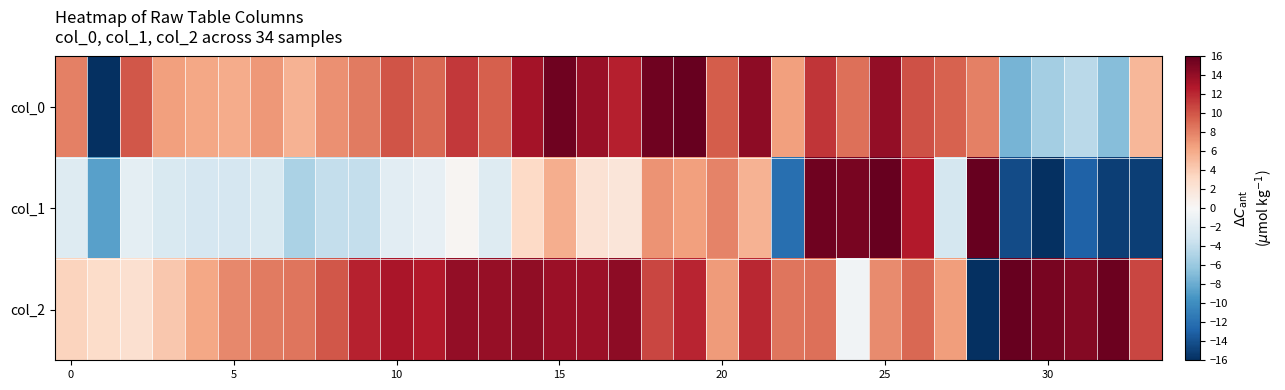

Which series has the largest range (max minus min)?

col_0